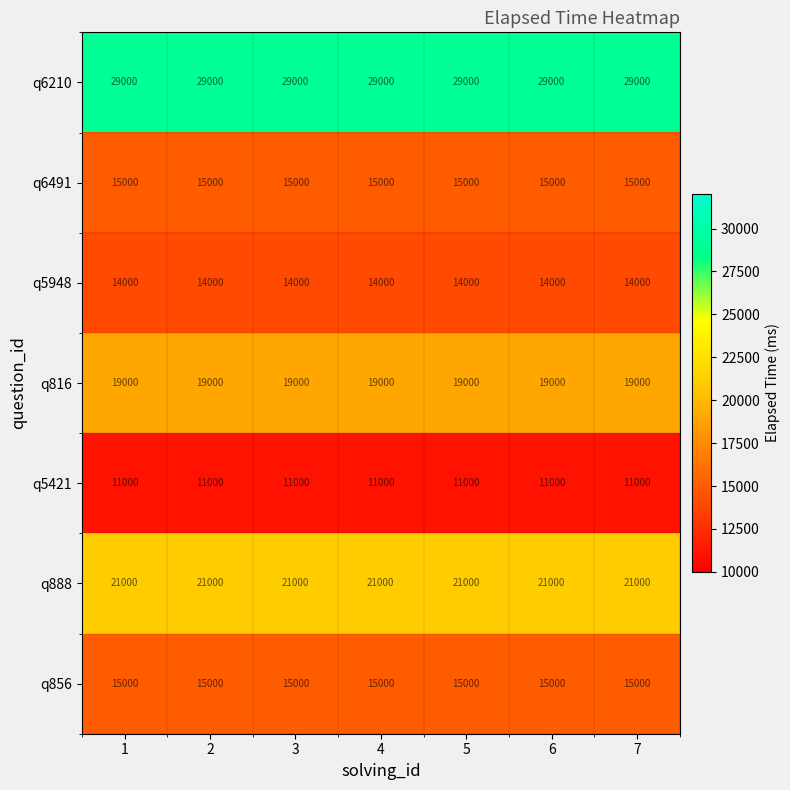

What is the greatest value displayed?

29000